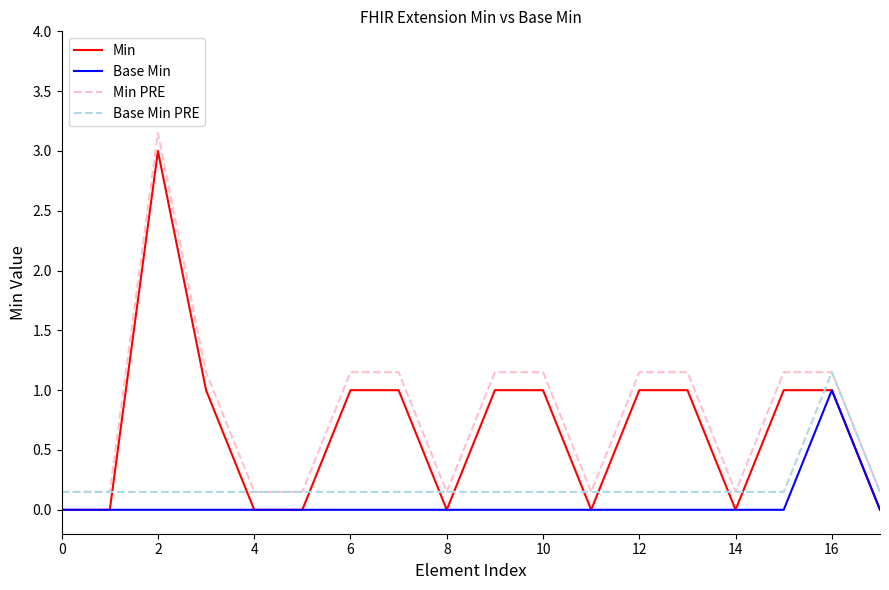

What is the maximum value for Base Min?

1.0